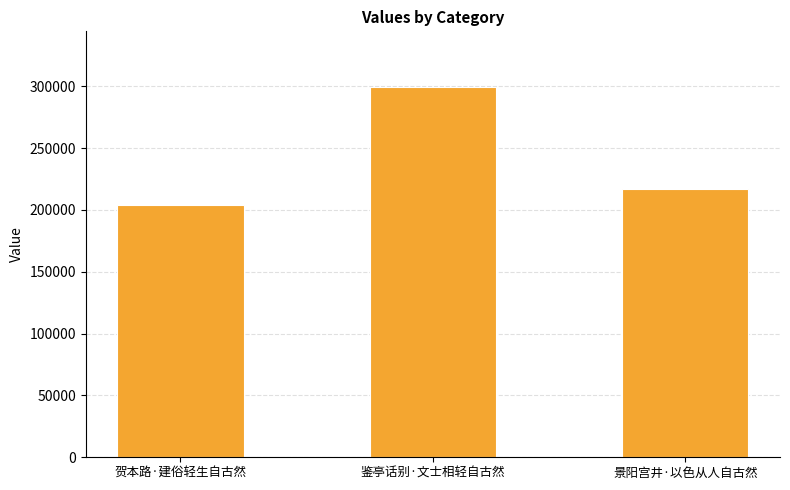

How many data points are less than 216730?

1